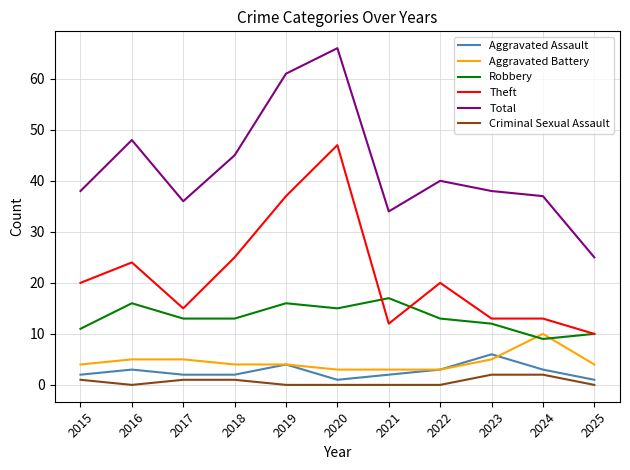

What is the spread (max minus min) of values at 2022?

40